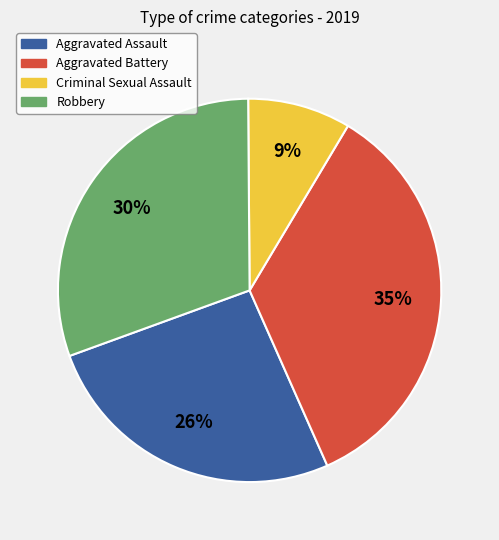

Does Criminal Sexual Assault represent more than half of the total?

No